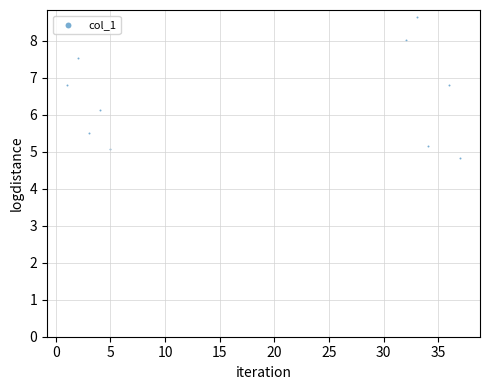

What Y value in the scatter plot is closest to 6?

6.1